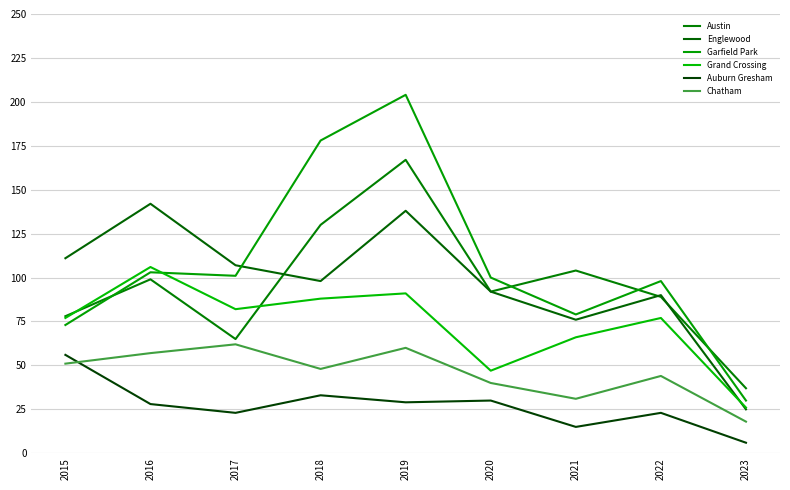

Does the chart display data point markers on the line(s)?

No